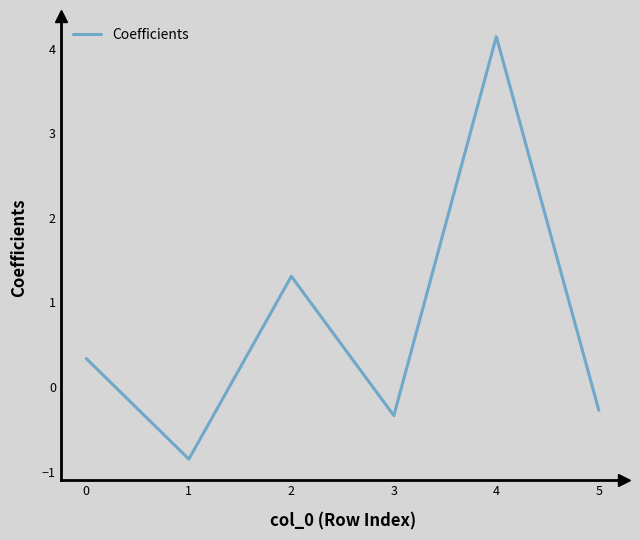

The value at 4 is 4.1. True or false?

True